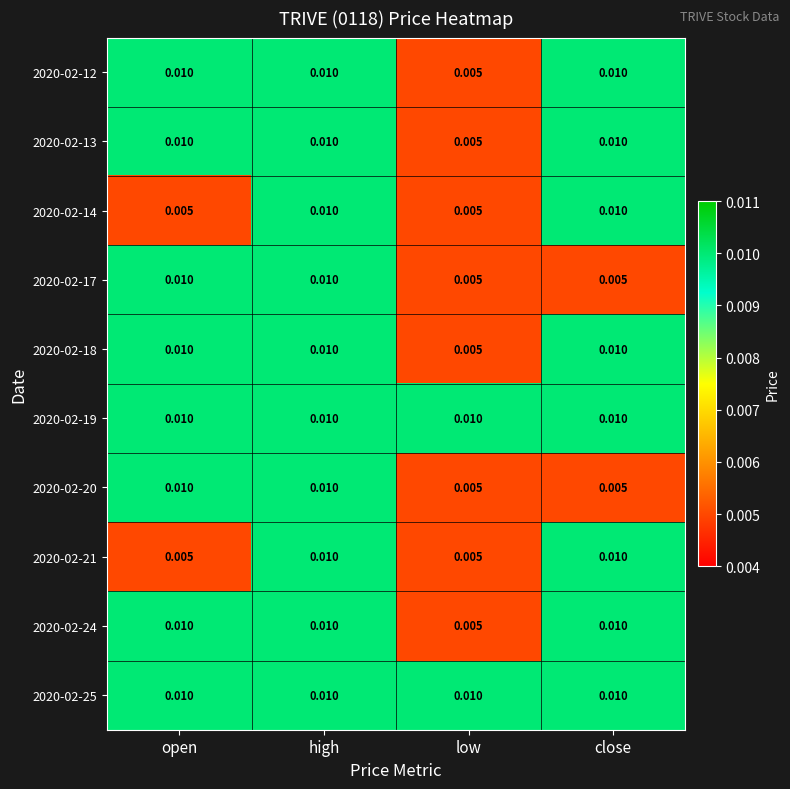

Where is 2020-02-12 nearest to the value 0?

low